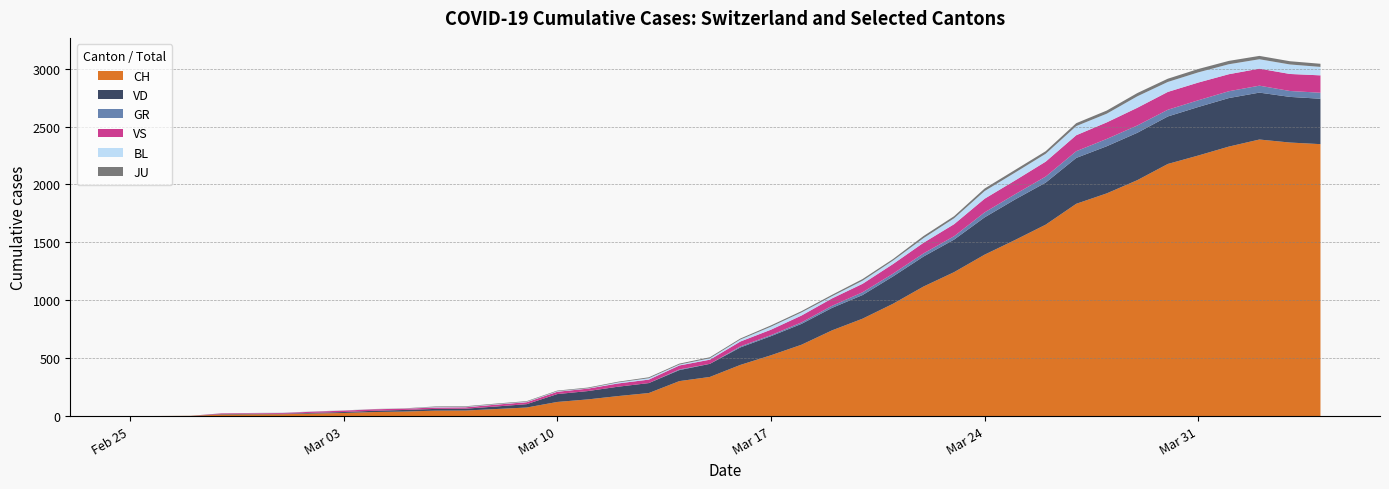

Reading left to right, extract all data points from this chart.

CH: 0	1	2	13	15	16	22	27	35	39	47	48	61	74	122	144	173	199	302	338	442	525	616	740	841	970	1119	1243	1394	1521	1653	1833	1923	2037	2177	2250	2327	2388	2362	2348
GR: 0	0	0	0	0	0	0	0	0	0	0	0	0	0	0	0	0	0	6	0	9	9	13	18	24	24	27	29	43	45	52	58	63	63	58	58	59	60	51	52
JU: 0	0	1	1	1	1	1	1	1	2	5	5	5	5	5	6	6	8	8	9	9	11	11	12	14	13	18	18	22	23	22	25	27	28	28	29	29	29	28	27
VD: 0	0	0	4	4	4	6	8	11	14	15	16	22	29	68	72	81	86	95	113	151	165	180	194	204	236	259	281	322	350	363	396	407	409	410	419	419	405	394	392
VS: 0	0	0	6	6	7	10	12	13	11	12	12	16	17	20	21	28	30	34	36	42	47	59	64	73	83	92	104	118	119	129	138	143	153	154	153	147	147	147	150
BL: 0	0	0	0	1	1	1	1	1	1	4	4	4	4	5	3	9	12	8	12	17	26	27	19	27	30	40	51	66	68	68	79	75	99	86	88	86	81	82	73